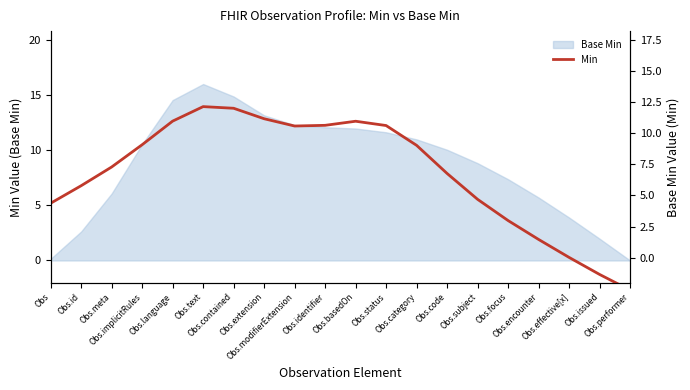

The value at Obs.effective[x] is 0.0. True or false?

True